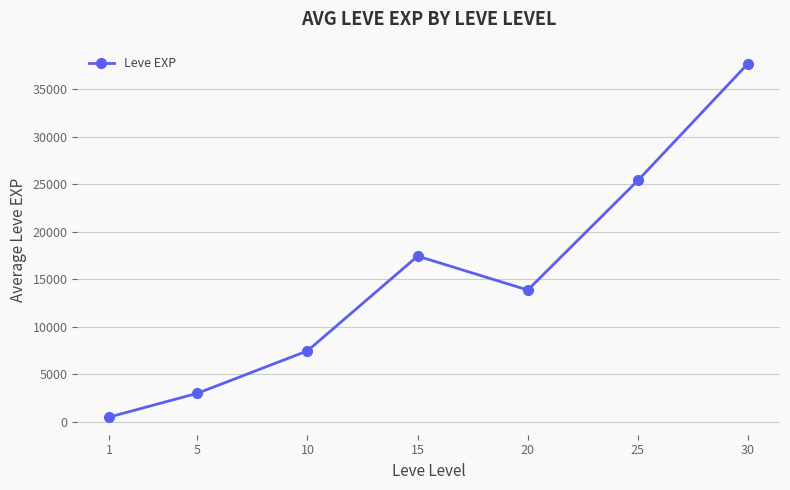

What is the change in value from 1 to 15?

+16934.8